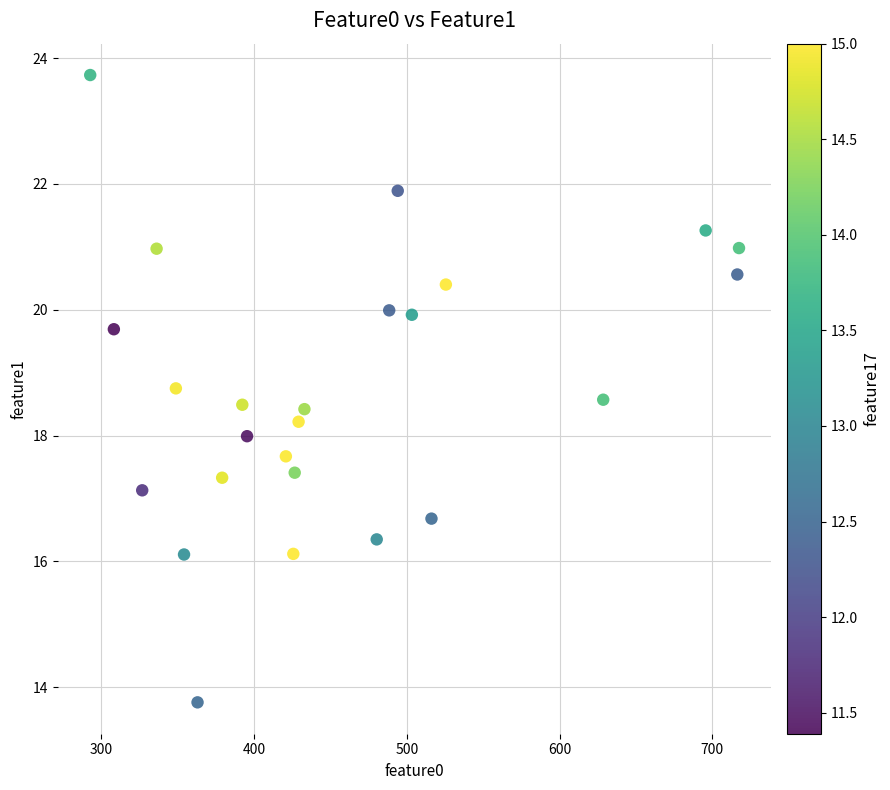

What is the range of Y values (max minus min)?

10.0